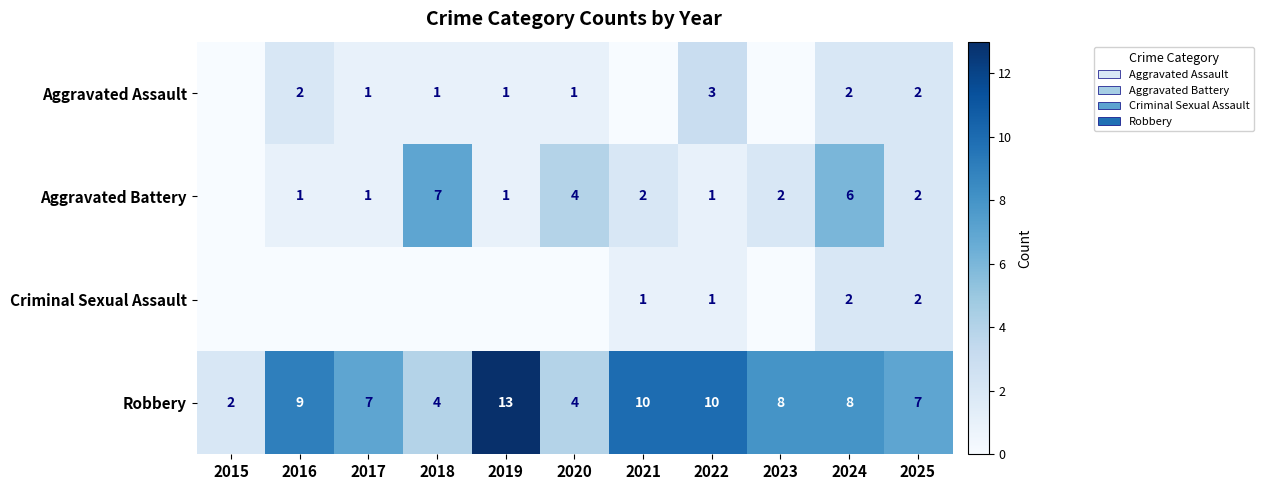

Is it true that Robbery equals 4 at 2018?

True